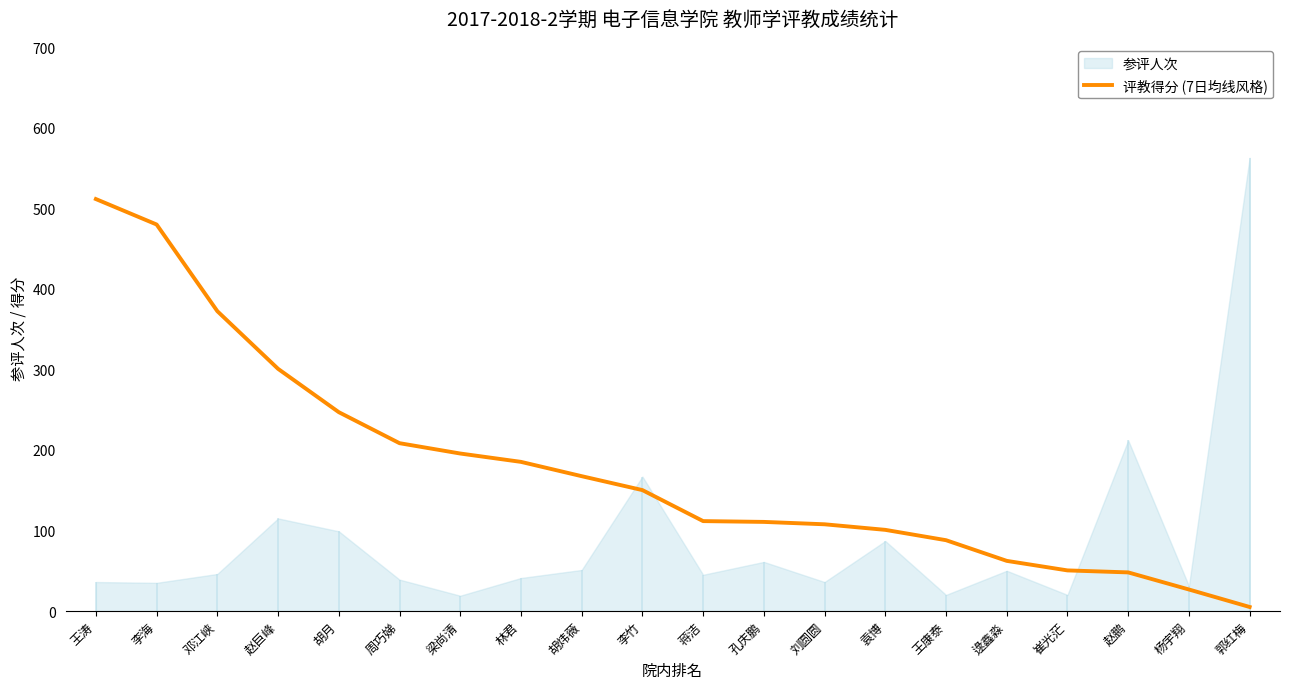

What is the ratio of the value at 刘圆圆 to the value at 崔光茫?

2.1